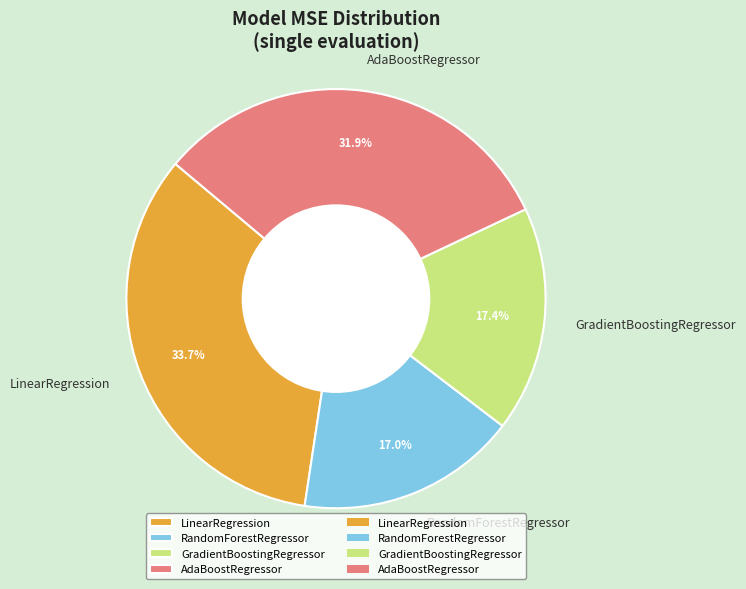

True or false: RandomForestRegressor accounts for 17% of the total.

True